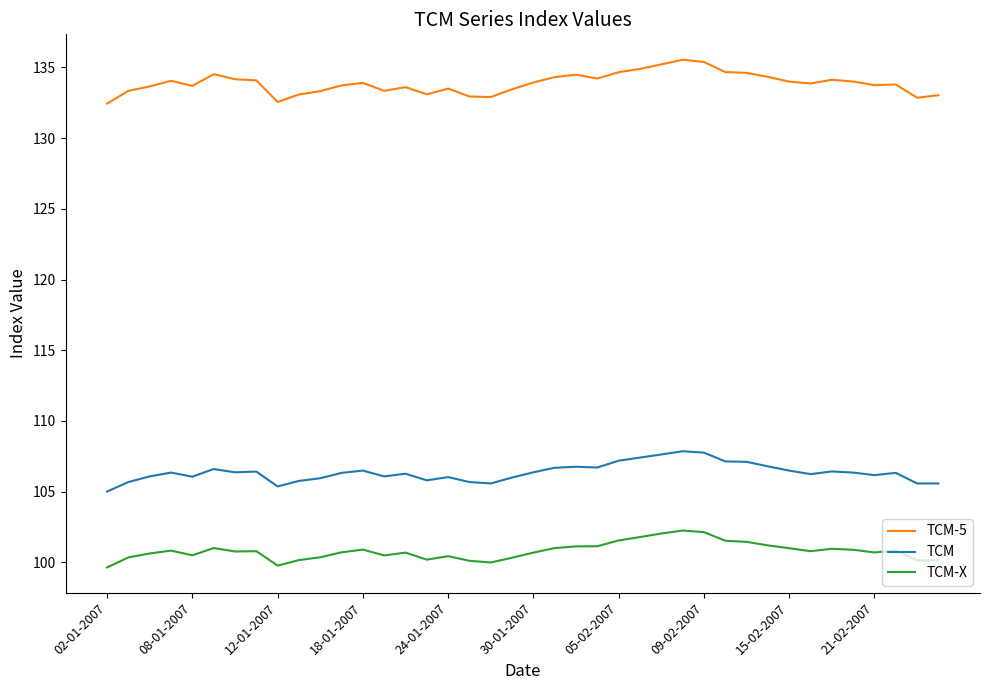

What is the difference between the maximum and minimum values in the TCM-5 series?

3.1